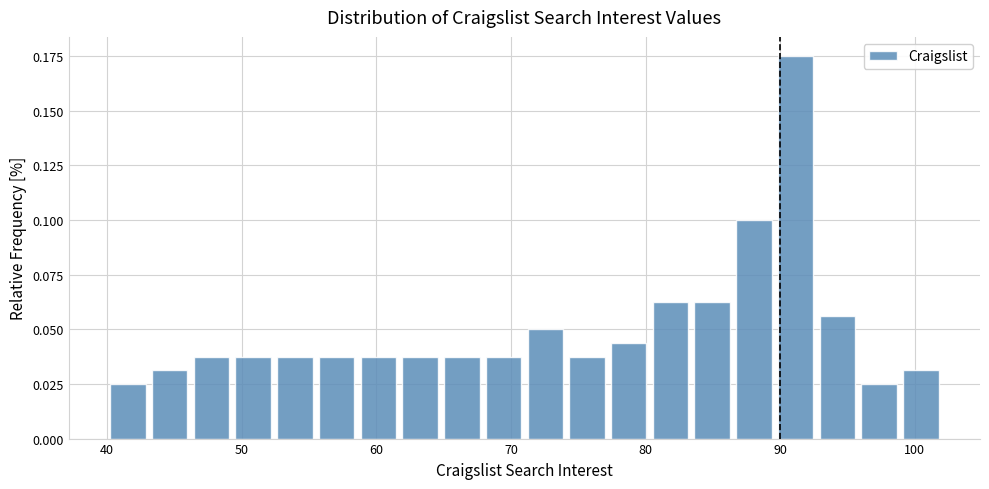

Around what value on the x-axis is the tallest bar? Give the approximate position of its centre, as read against the axis.

91